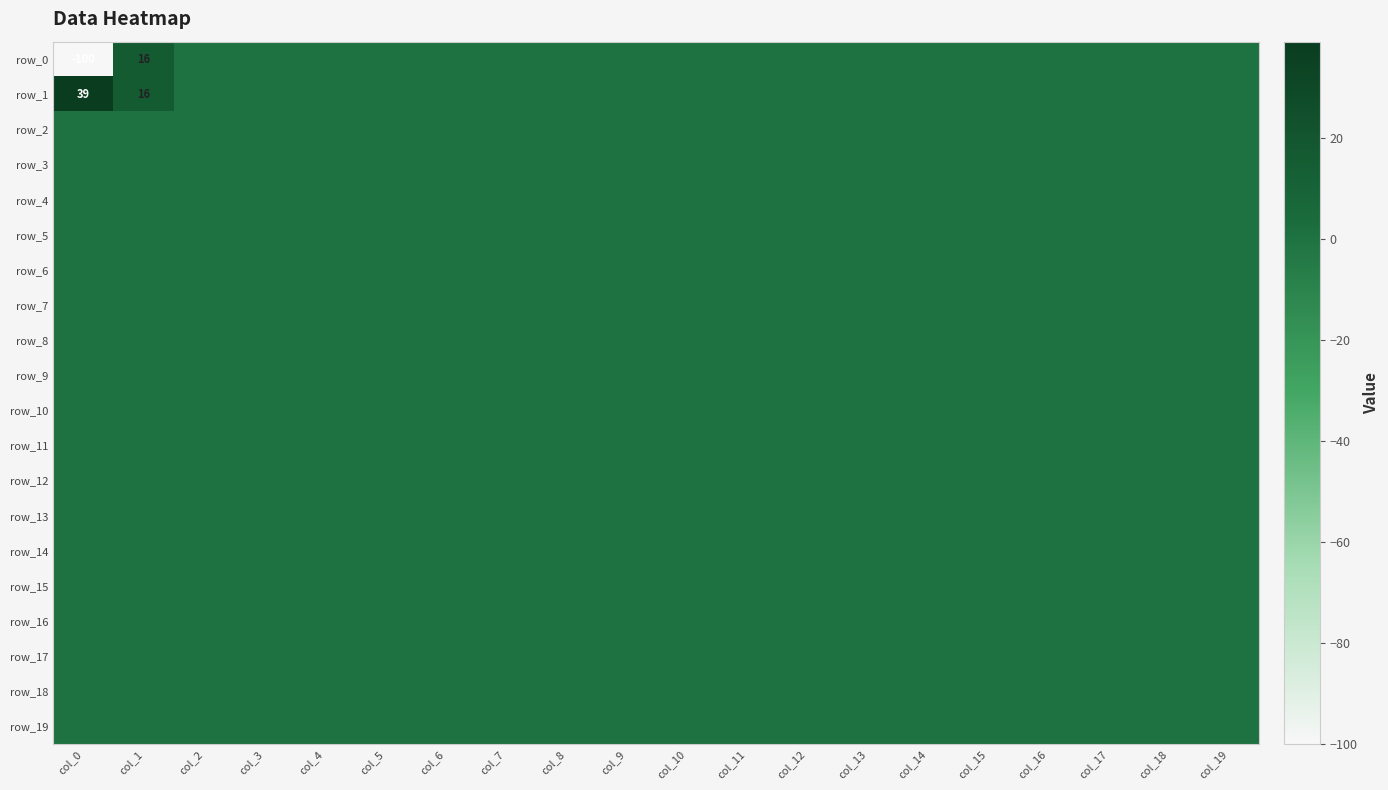

Reading left to right, list all the values displayed in this chart.

row_0: -100	16	0	0	0	0	0	0	0	0	0	0	0	0	0	0	0	0	0	0
row_1: 39	16	0	0	0	0	0	0	0	0	0	0	0	0	0	0	0	0	0	0
row_2: 0	0	0	0	0	0	0	0	0	0	0	0	0	0	0	0	0	0	0	0
row_3: 0	0	0	0	0	0	0	0	0	0	0	0	0	0	0	0	0	0	0	0
row_4: 0	0	0	0	0	0	0	0	0	0	0	0	0	0	0	0	0	0	0	0
row_5: 0	0	0	0	0	0	0	0	0	0	0	0	0	0	0	0	0	0	0	0
row_6: 0	0	0	0	0	0	0	0	0	0	0	0	0	0	0	0	0	0	0	0
row_7: 0	0	0	0	0	0	0	0	0	0	0	0	0	0	0	0	0	0	0	0
row_8: 0	0	0	0	0	0	0	0	0	0	0	0	0	0	0	0	0	0	0	0
row_9: 0	0	0	0	0	0	0	0	0	0	0	0	0	0	0	0	0	0	0	0
row_10: 0	0	0	0	0	0	0	0	0	0	0	0	0	0	0	0	0	0	0	0
row_11: 0	0	0	0	0	0	0	0	0	0	0	0	0	0	0	0	0	0	0	0
row_12: 0	0	0	0	0	0	0	0	0	0	0	0	0	0	0	0	0	0	0	0
row_13: 0	0	0	0	0	0	0	0	0	0	0	0	0	0	0	0	0	0	0	0
row_14: 0	0	0	0	0	0	0	0	0	0	0	0	0	0	0	0	0	0	0	0
row_15: 0	0	0	0	0	0	0	0	0	0	0	0	0	0	0	0	0	0	0	0
row_16: 0	0	0	0	0	0	0	0	0	0	0	0	0	0	0	0	0	0	0	0
row_17: 0	0	0	0	0	0	0	0	0	0	0	0	0	0	0	0	0	0	0	0
row_18: 0	0	0	0	0	0	0	0	0	0	0	0	0	0	0	0	0	0	0	0
row_19: 0	0	0	0	0	0	0	0	0	0	0	0	0	0	0	0	0	0	0	0